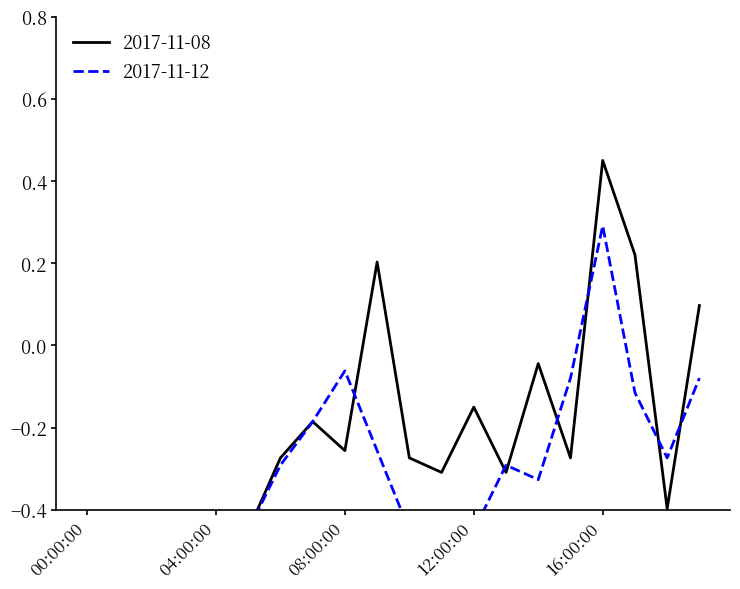

True or false: 2017-11-12 has a value of -0.2 at 04:00:00.

False